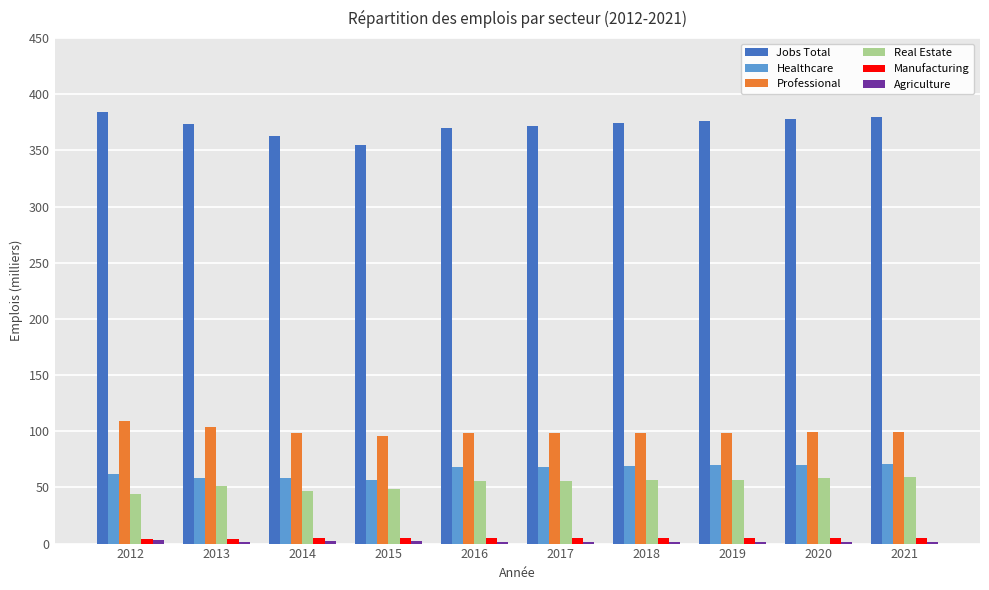

The Healthcare series shows 101 at 2016. True or false?

False